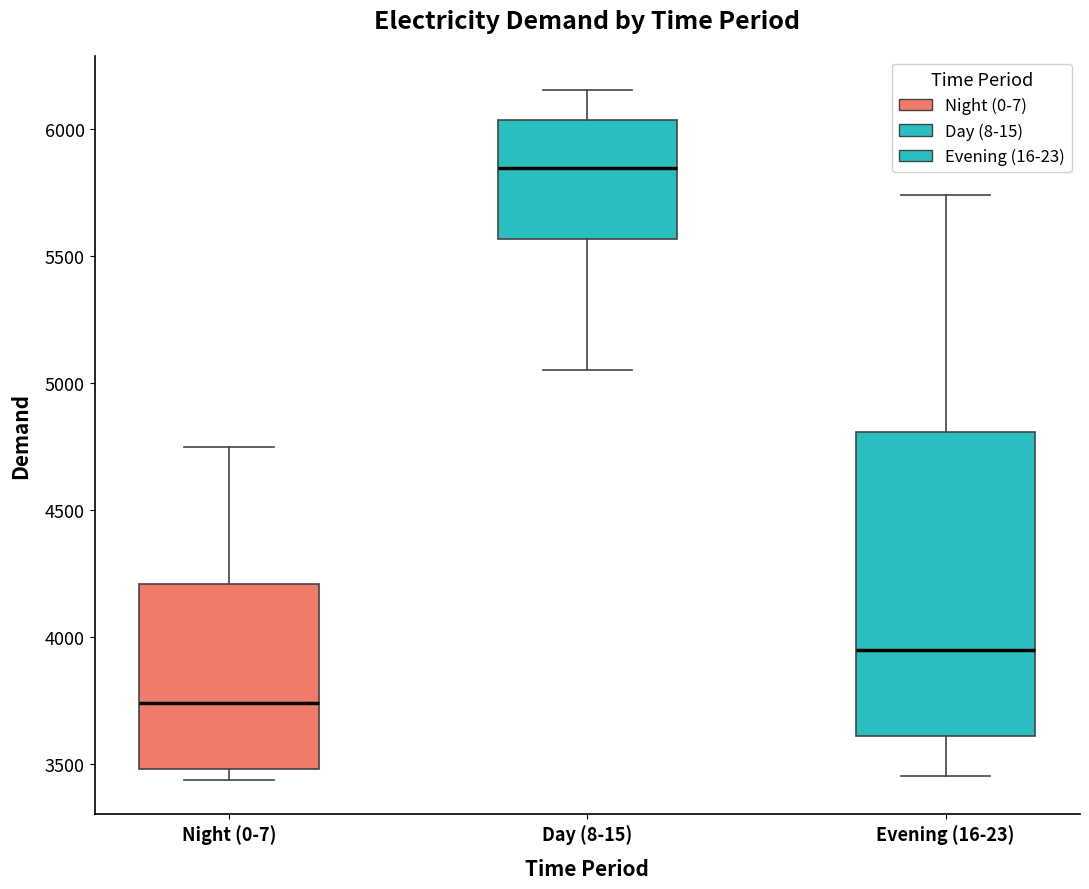

Which box has the highest median line?

Day (8-15)